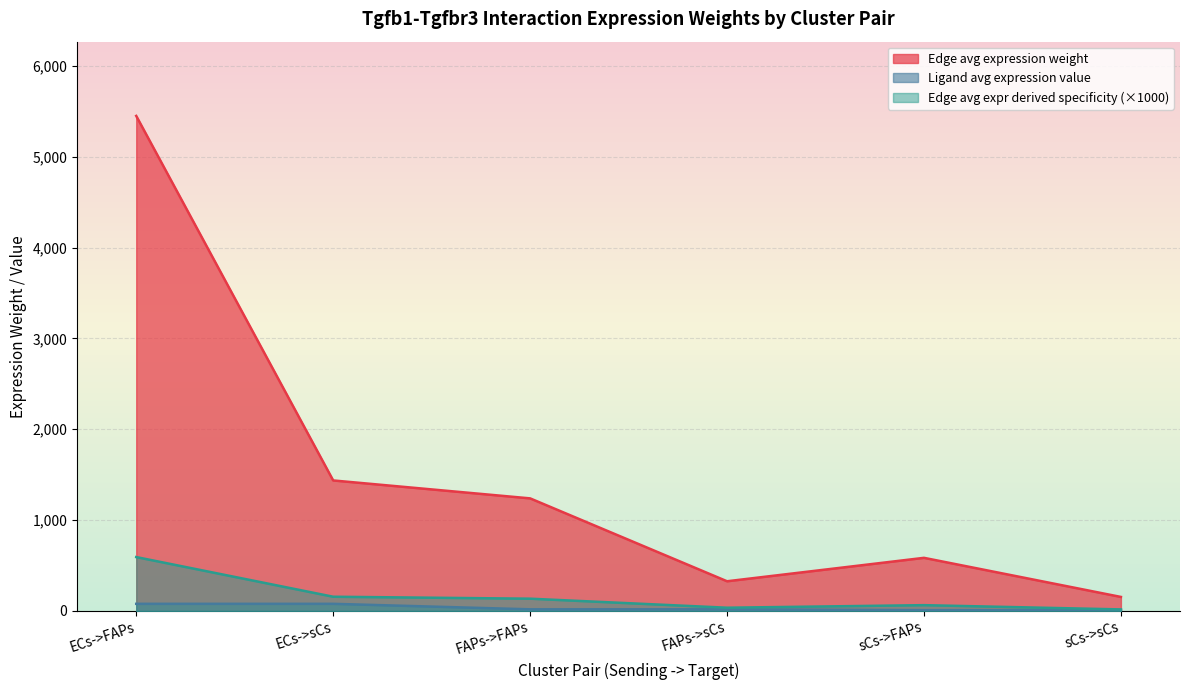

What are all the series names shown in the legend?

Edge avg expression weight, Ligand avg expression value, Edge avg expr derived specificity (×1000)